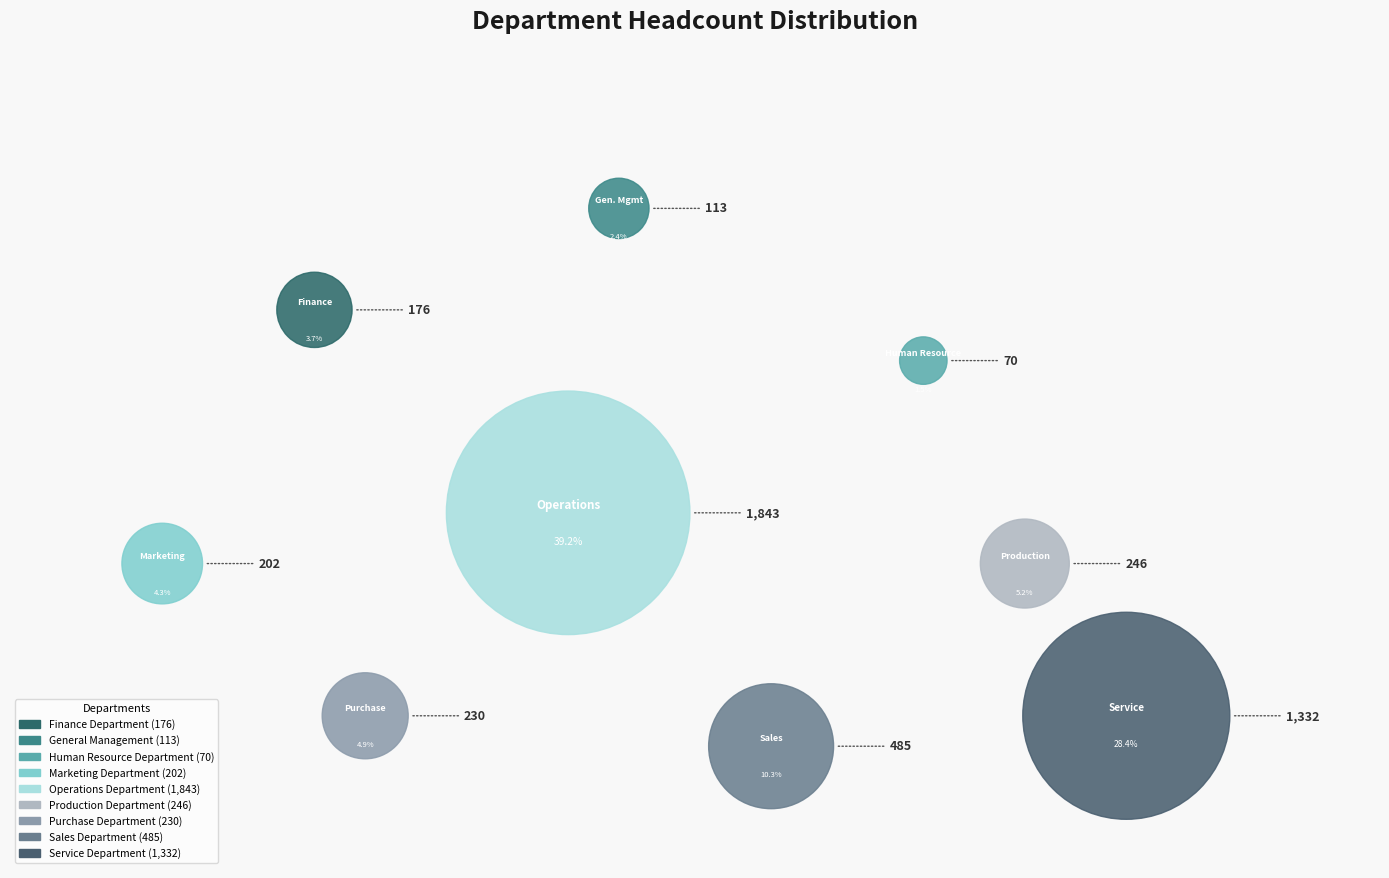

What is the change in value from Sales Department to Service Department?

+847